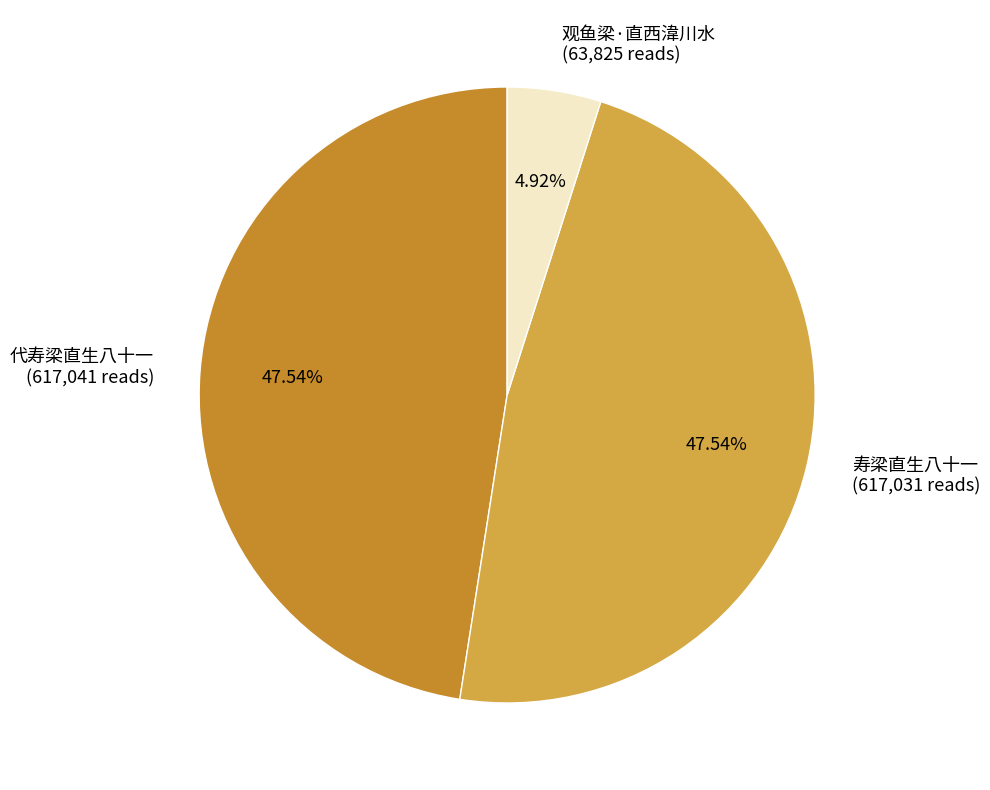

How many slices are in this pie chart?

3